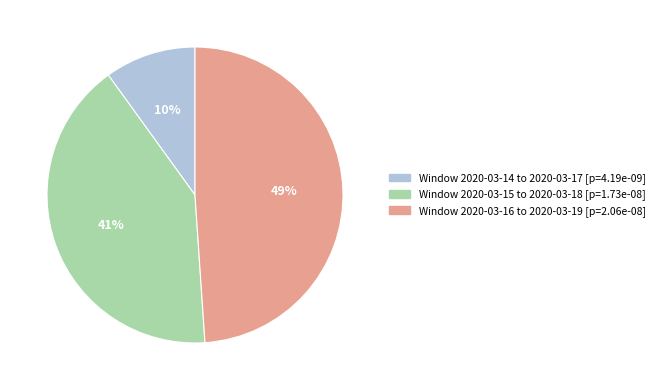

Is there a majority slice in this chart?

No